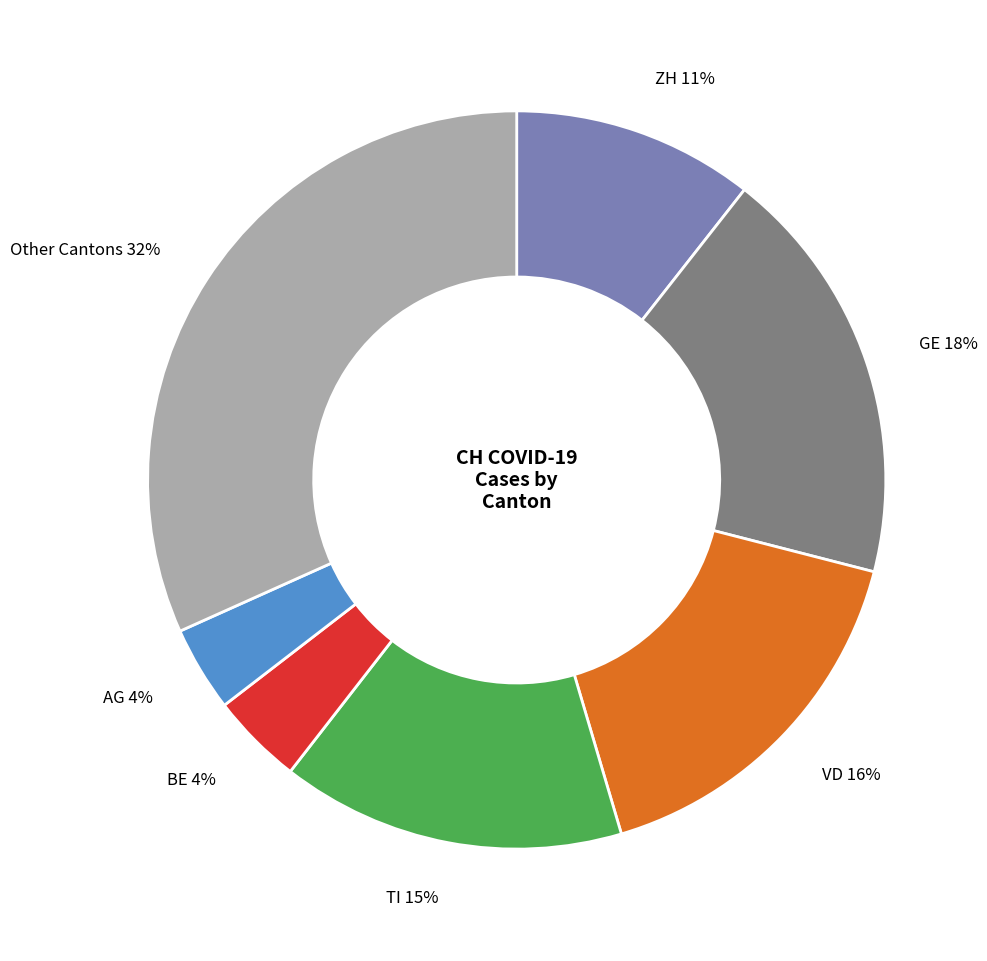

Is there a majority slice in this chart?

No